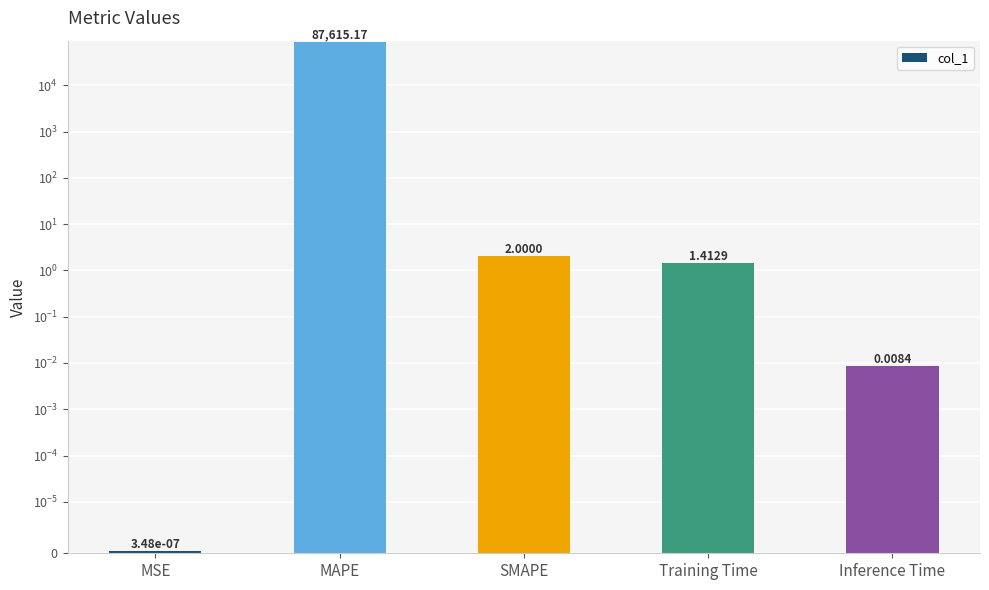

Reading right to left, extract all data points from this chart.

0.0	1.4	2.0	87615.2	0.0